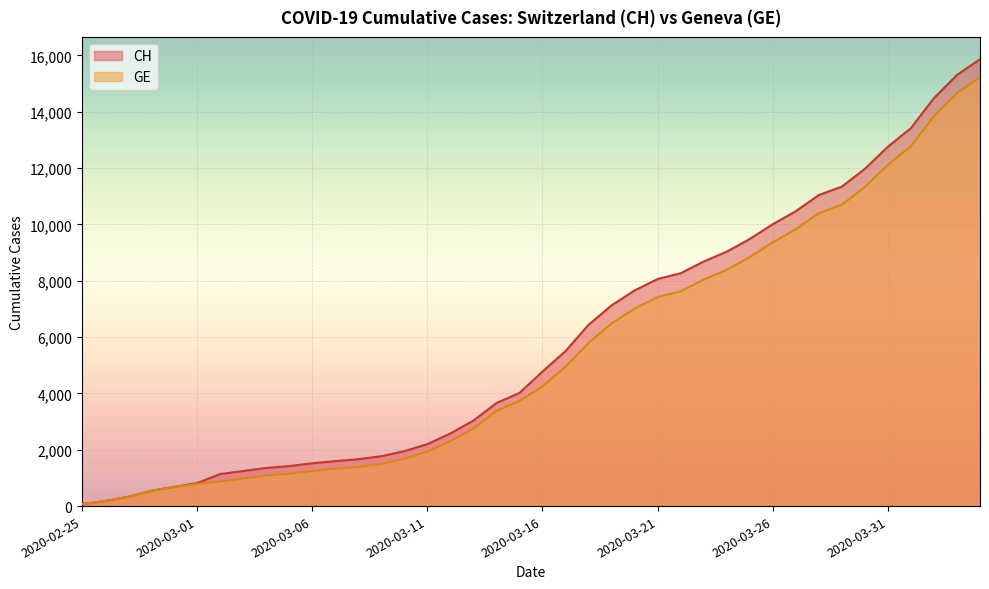

Reading left to right, extract all data points from this chart.

CH: 2020-02-25=73	2020-02-26=178	2020-02-27=329	2020-02-28=540	2020-02-29=682	2020-03-01=814	2020-03-02=1137	2020-03-03=1245	2020-03-04=1353	2020-03-05=1420	2020-03-06=1519	2020-03-07=1595	2020-03-08=1664	2020-03-09=1770	2020-03-10=1949	2020-03-11=2199	2020-03-12=2577	2020-03-13=3033	2020-03-14=3658	2020-03-15=4014	2020-03-16=4775	2020-03-17=5501	2020-03-18=6434	2020-03-19=7125	2020-03-20=7654	2020-03-21=8061	2020-03-22=8265	2020-03-23=8681	2020-03-24=9030	2020-03-25=9481	2020-03-26=10005	2020-03-27=10467	2020-03-28=11041	2020-03-29=11340	2020-03-30=11971	2020-03-31=12758	2020-04-01=13415	2020-04-02=14480	2020-04-03=15303	2020-04-04=15861
GE: 2020-02-25=73	2020-02-26=178	2020-02-27=329	2020-02-28=540	2020-02-29=682	2020-03-01=784	2020-03-02=872	2020-03-03=979	2020-03-04=1085	2020-03-05=1152	2020-03-06=1248	2020-03-07=1324	2020-03-08=1393	2020-03-09=1499	2020-03-10=1678	2020-03-11=1928	2020-03-12=2306	2020-03-13=2752	2020-03-14=3377	2020-03-15=3733	2020-03-16=4248	2020-03-17=4944	2020-03-18=5792	2020-03-19=6483	2020-03-20=7012	2020-03-21=7419	2020-03-22=7623	2020-03-23=8039	2020-03-24=8388	2020-03-25=8839	2020-03-26=9363	2020-03-27=9825	2020-03-28=10399	2020-03-29=10698	2020-03-30=11329	2020-03-31=12116	2020-04-01=12773	2020-04-02=13838	2020-04-03=14661	2020-04-04=15219